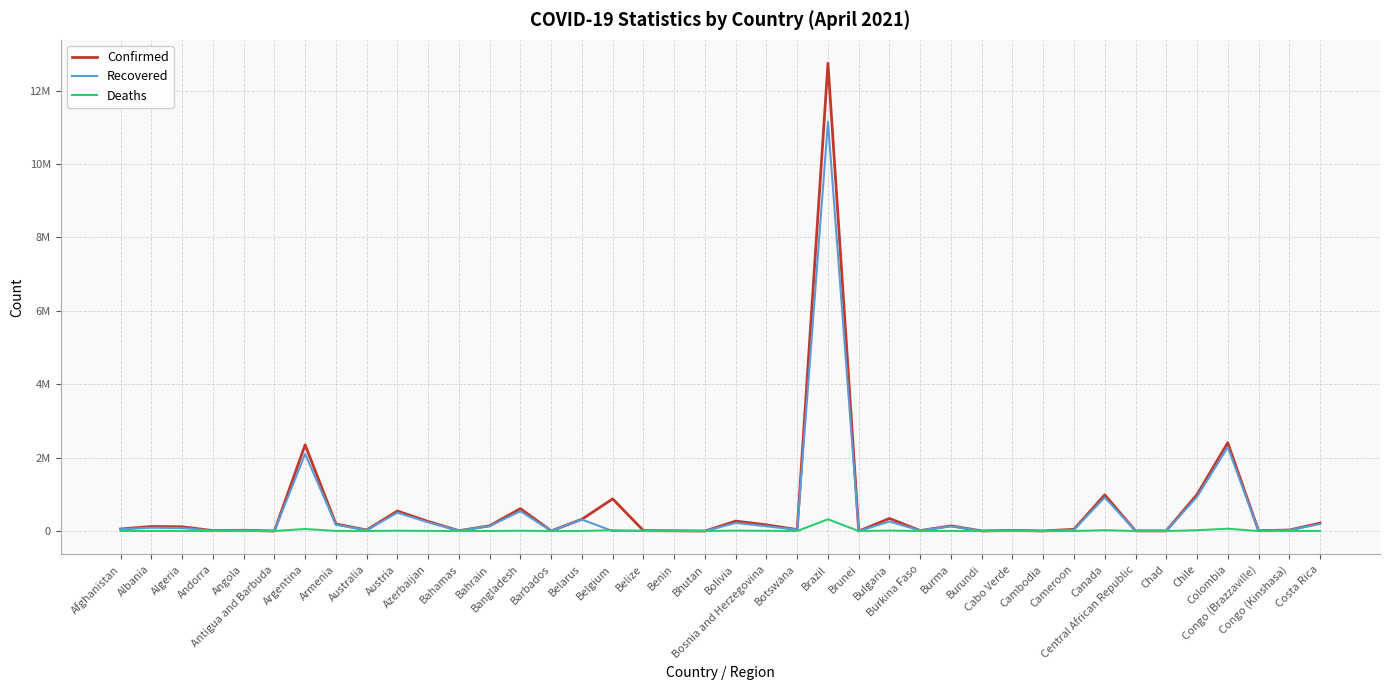

Which label corresponds to the largest value in the chart?

Brazil